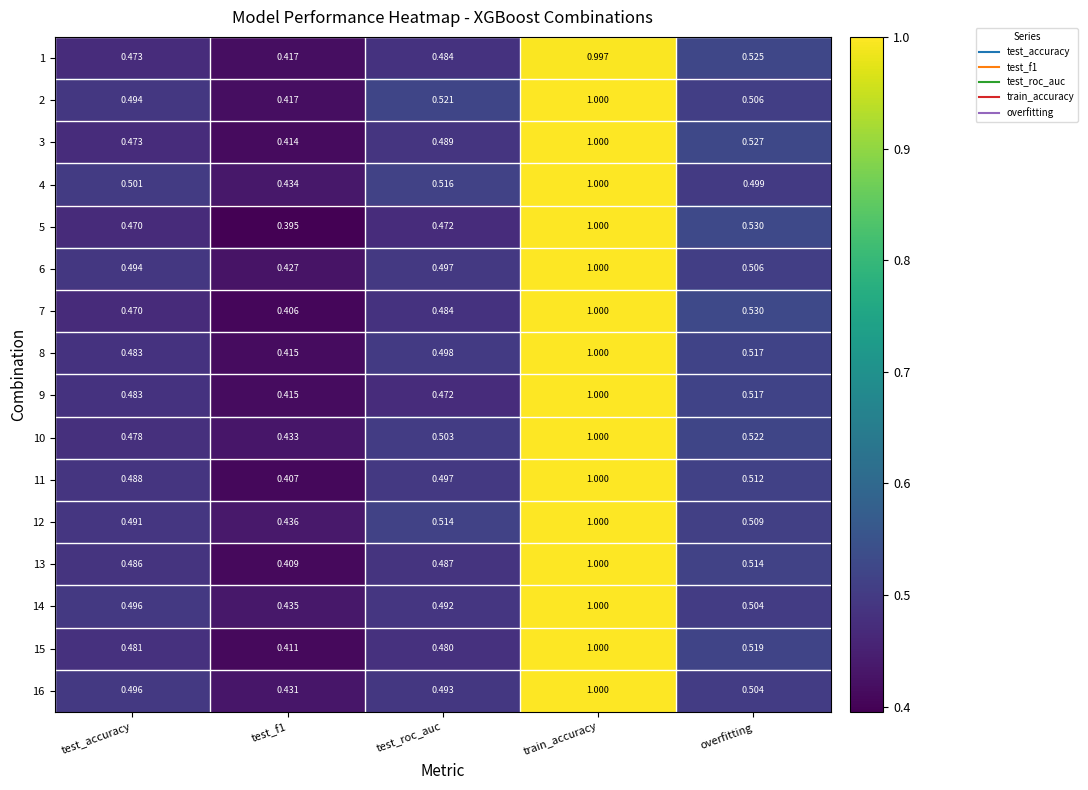

At which category is the sum across all series the highest?

train_accuracy